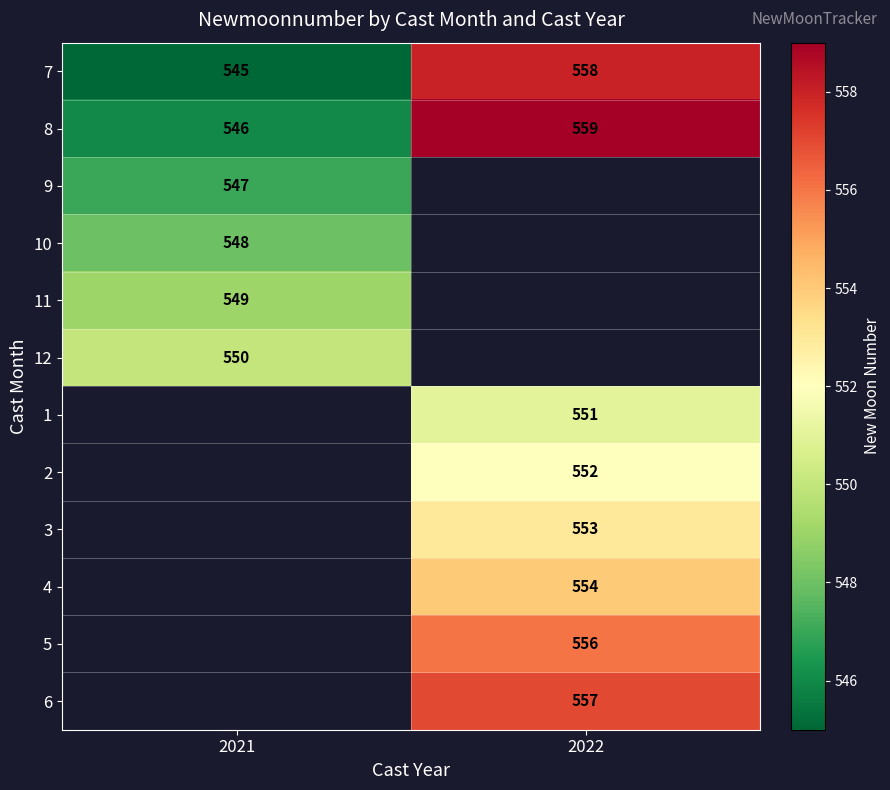

What is the difference between the 7 values at 2021 and 2022?

13.0